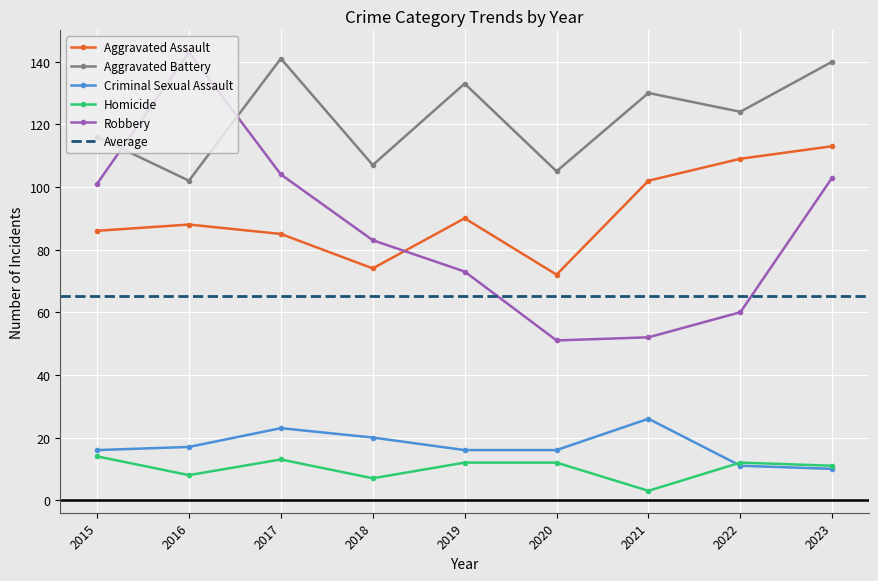

Reading left to right, what are all the values shown in this chart?

Aggravated Assault: 2015=86	2016=88	2017=85	2018=74	2019=90	2020=72	2021=102	2022=109	2023=113
Aggravated Battery: 2015=116	2016=102	2017=141	2018=107	2019=133	2020=105	2021=130	2022=124	2023=140
Criminal Sexual Assault: 2015=16	2016=17	2017=23	2018=20	2019=16	2020=16	2021=26	2022=11	2023=10
Homicide: 2015=14	2016=8	2017=13	2018=7	2019=12	2020=12	2021=3	2022=12	2023=11
Robbery: 2015=101	2016=143	2017=104	2018=83	2019=73	2020=51	2021=52	2022=60	2023=103